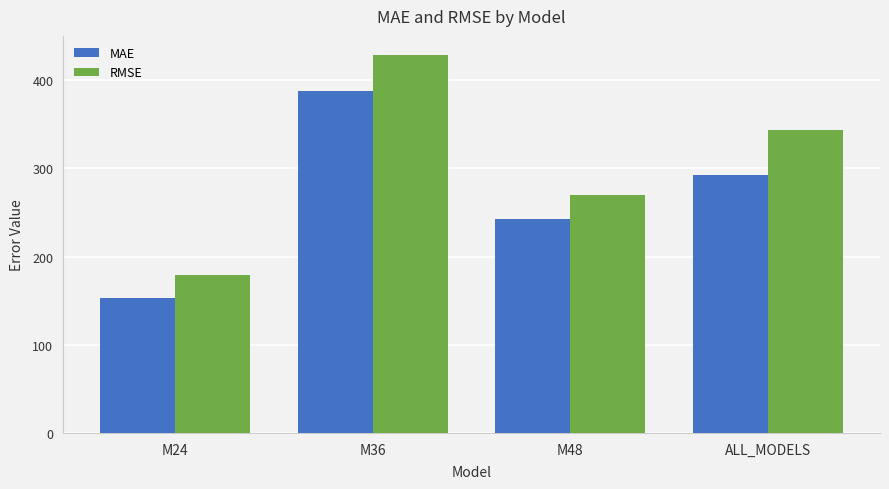

At which category is the sum across all series the highest?

M36